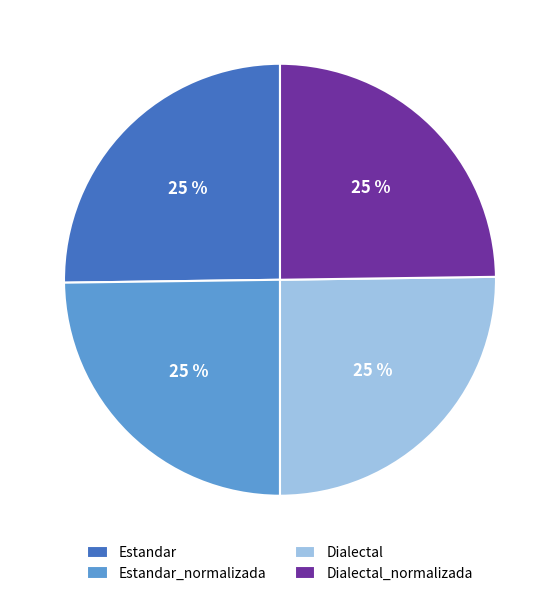

What is the ratio of the value at Estandar_normalizada to the value at Estandar?

1.0